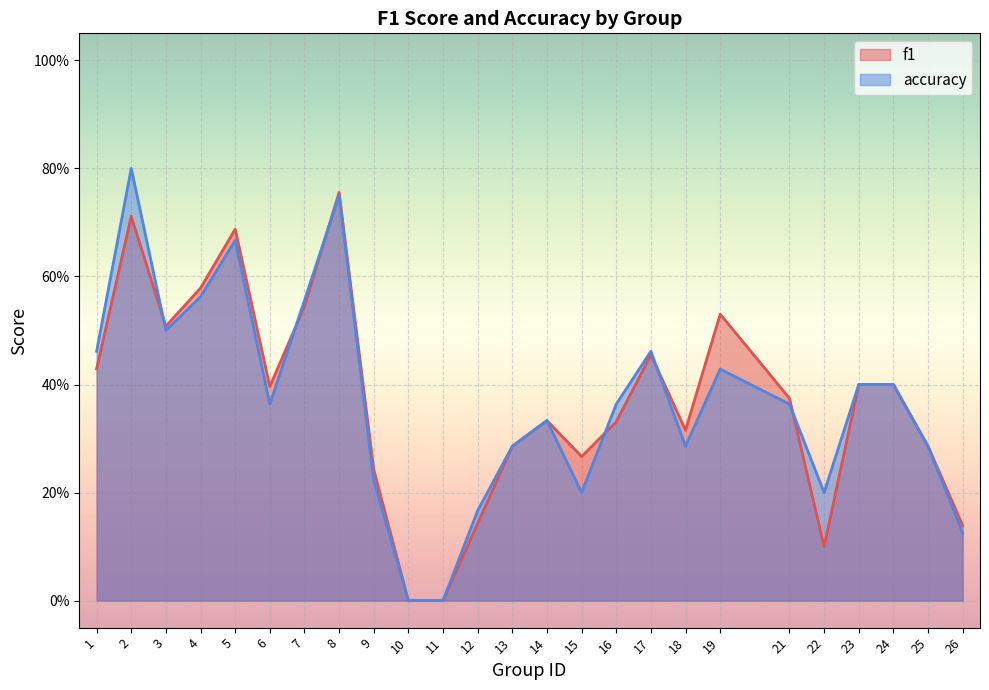

How many values in the f1 series exceed 0?

23